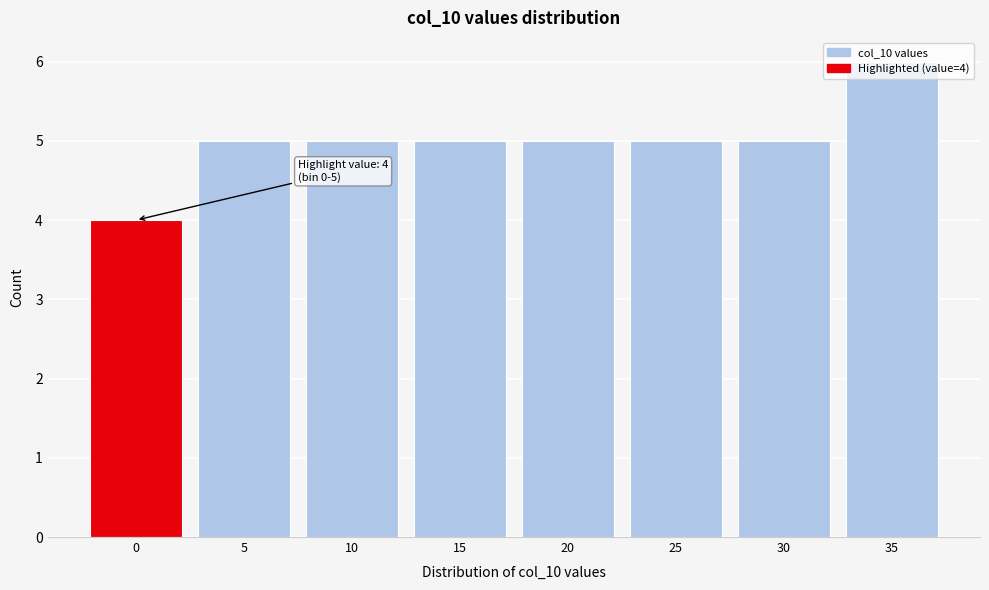

What is the sum of all values?

40